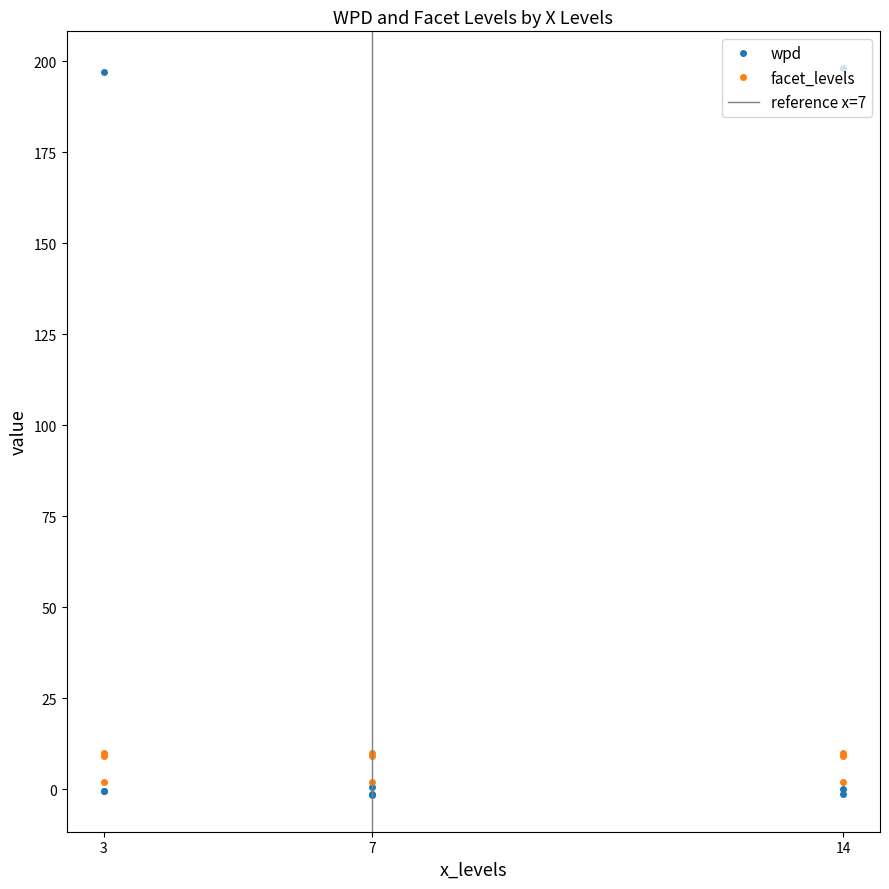

Where is wpd nearest to the value 98?

7